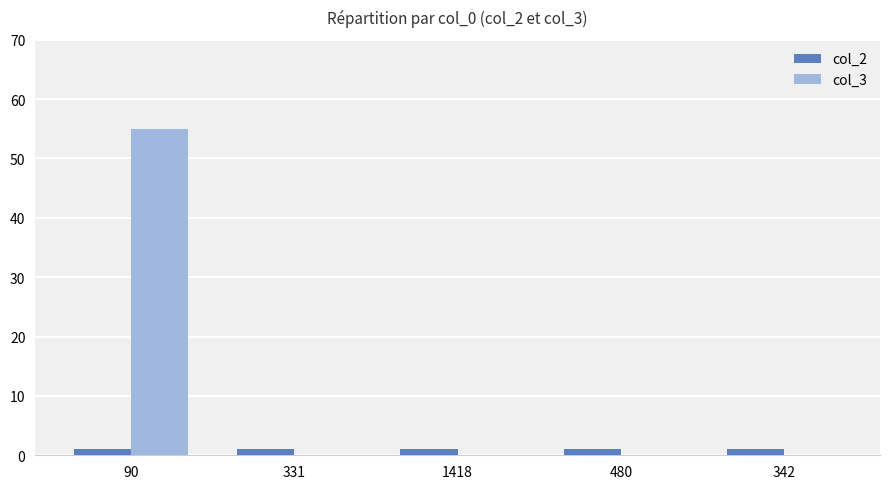

The col_3 series shows -28 at 331. True or false?

False